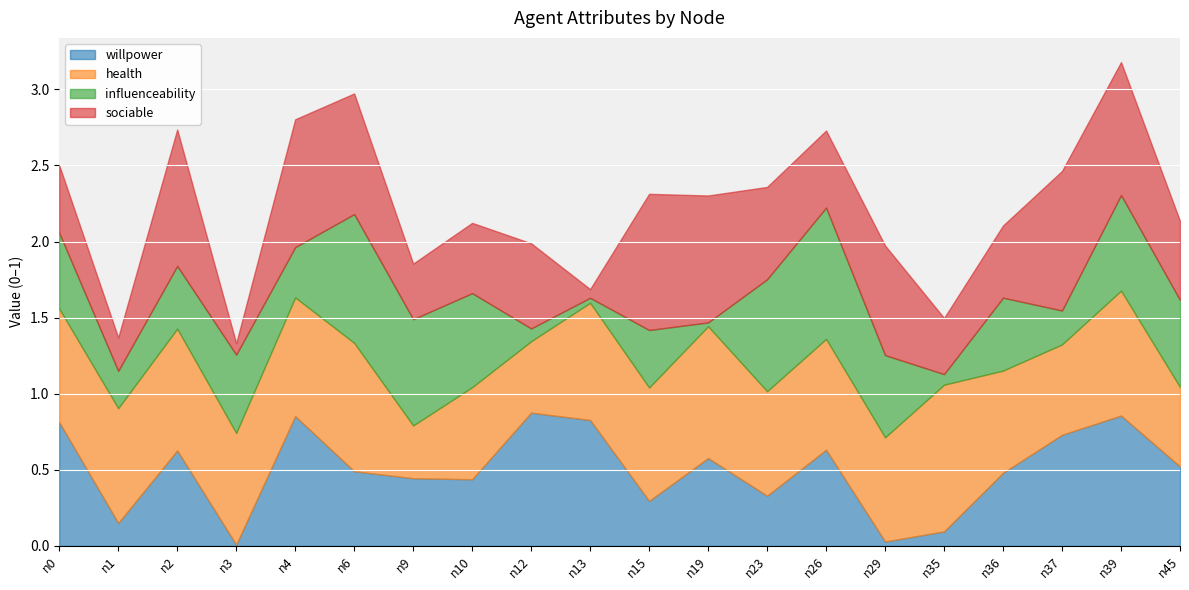

Which series has the largest total across all categories?

health